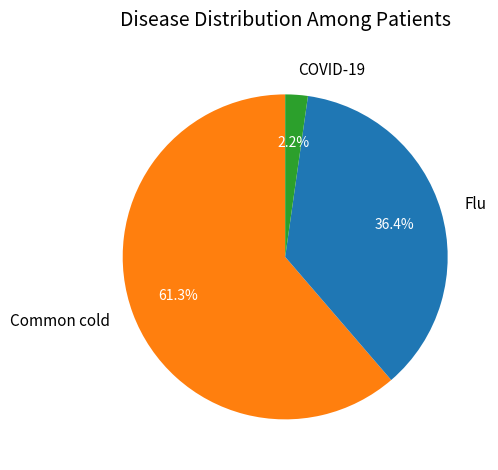

Which has a higher value, Common cold or Flu?

Common cold